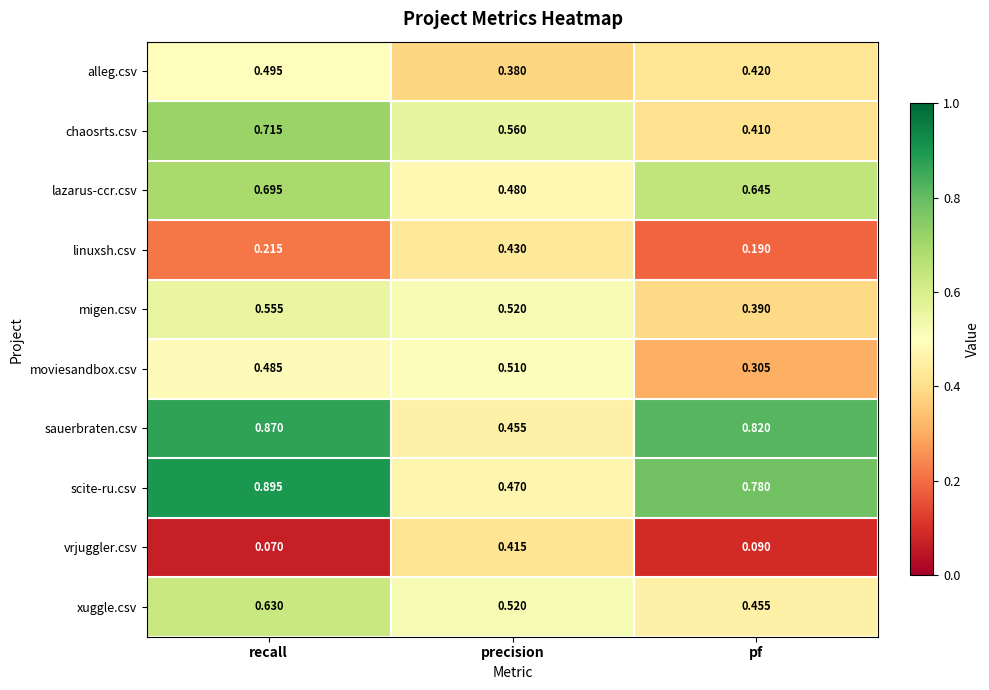

Rank the series by their maximum value, from highest to lowest.

scite-ru.csv, sauerbraten.csv, chaosrts.csv, lazarus-ccr.csv, xuggle.csv, migen.csv, moviesandbox.csv, alleg.csv, linuxsh.csv, vrjuggler.csv